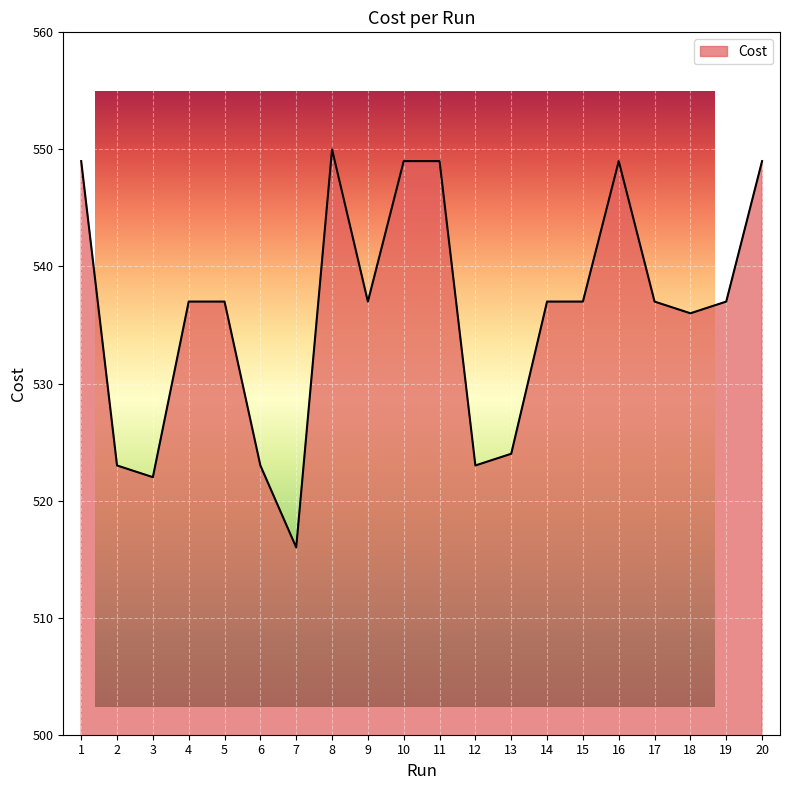

What value does the data have at 1?

549.0